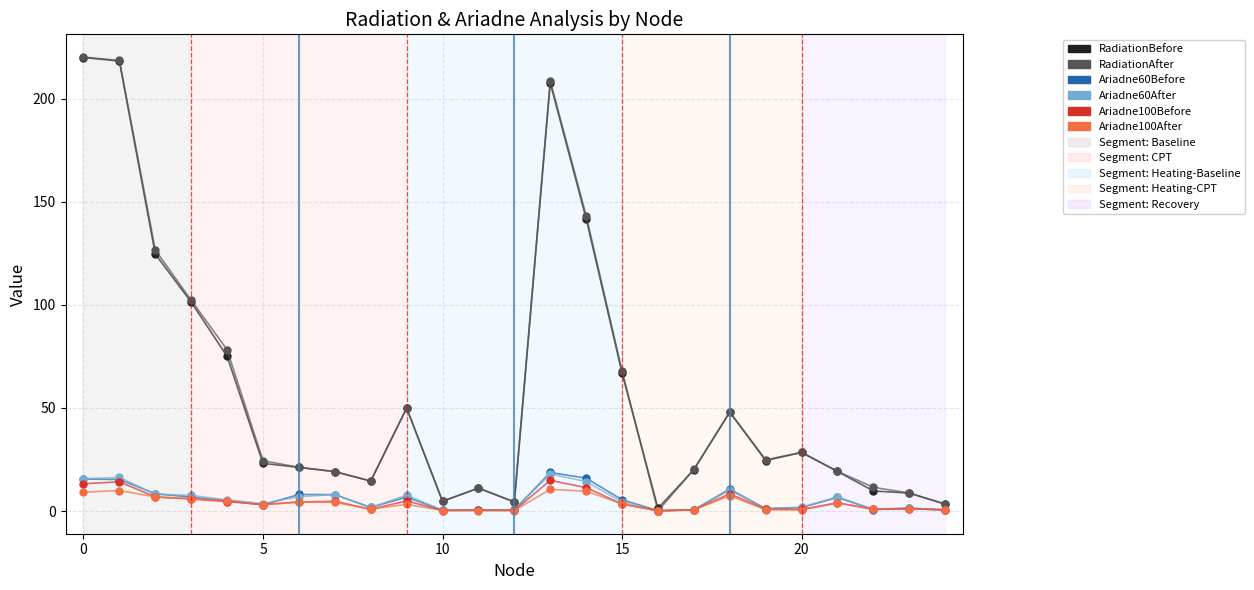

True or false: RadiationBefore has more than 0 interior local peaks.

True